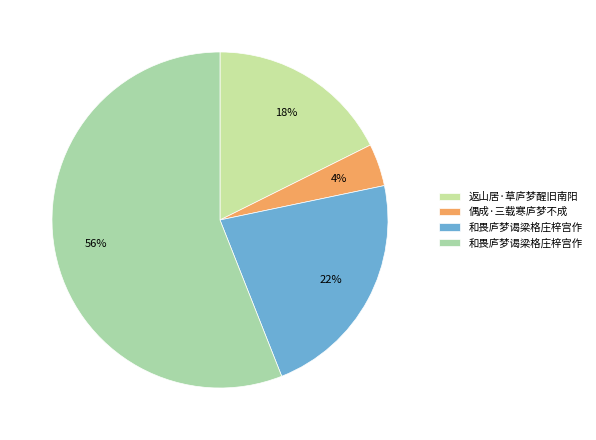

Count the number of slices in the pie.

4